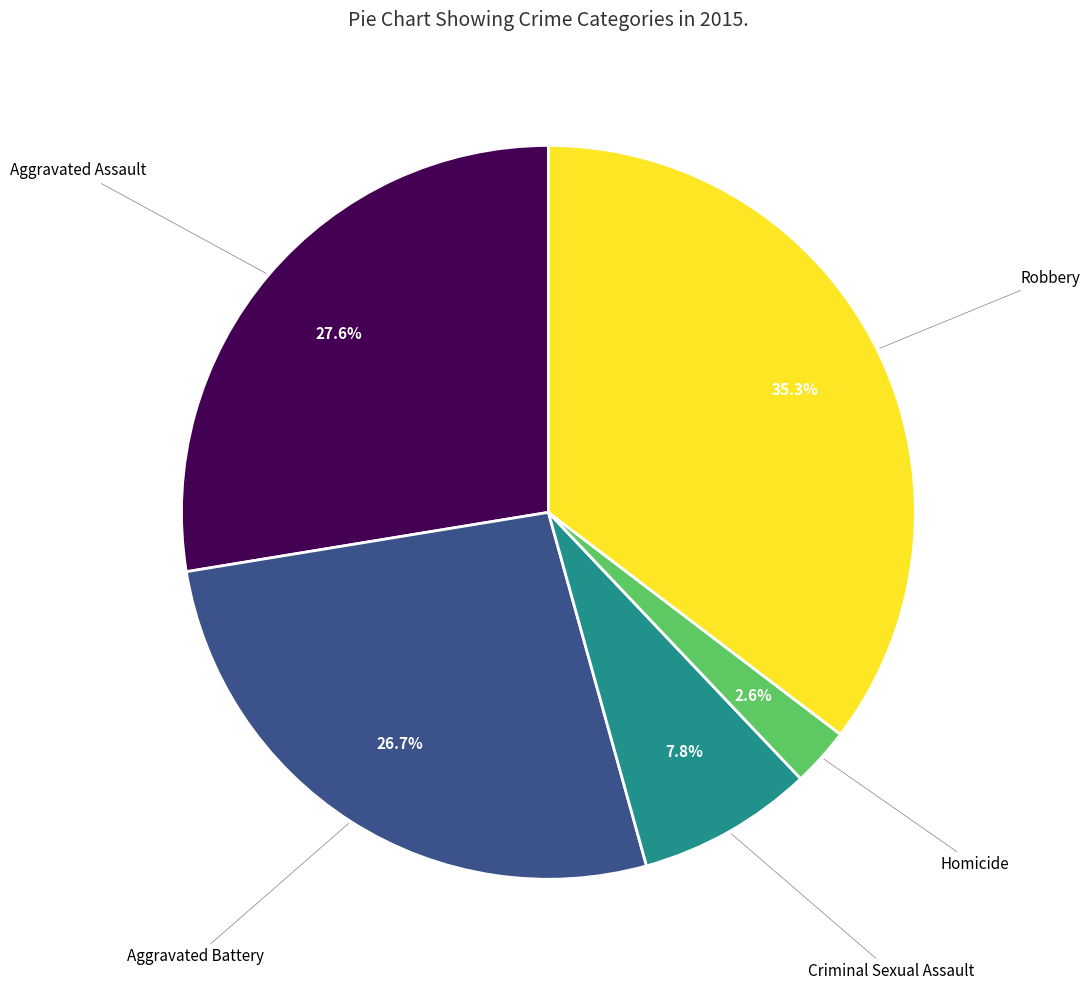

Is there a majority slice in this chart?

No